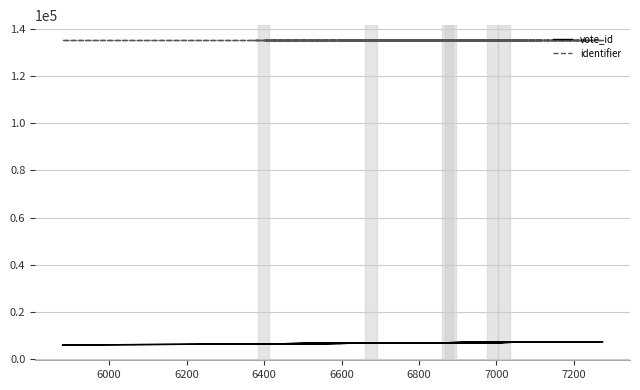

Which series has the largest range (max minus min)?

vote_id